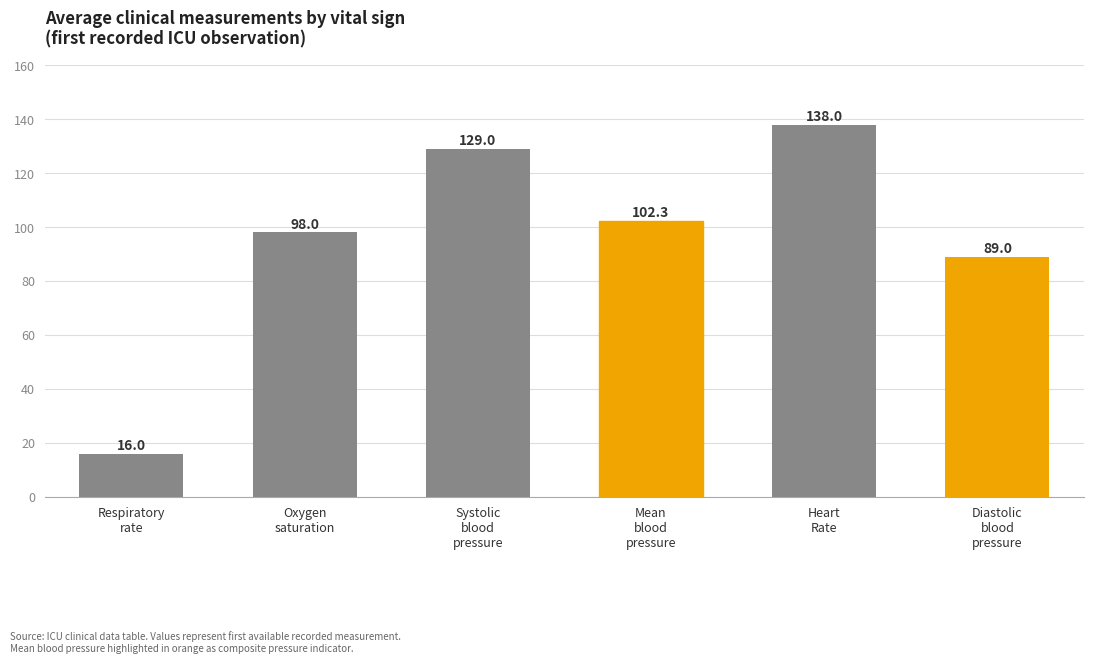

How many categories are shown in the chart?

6